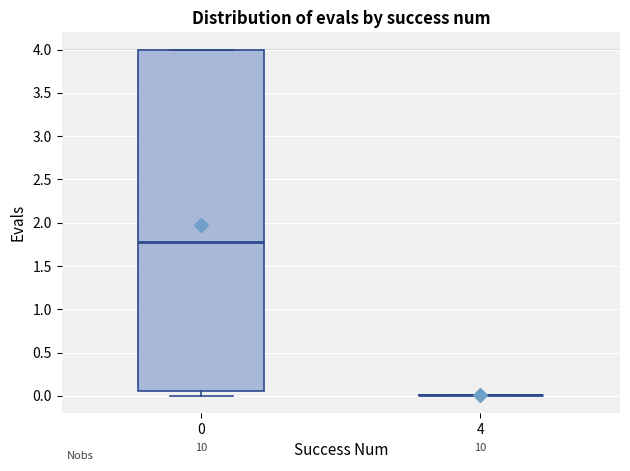

Which box is the tallest, from its lower edge to its upper edge?

0